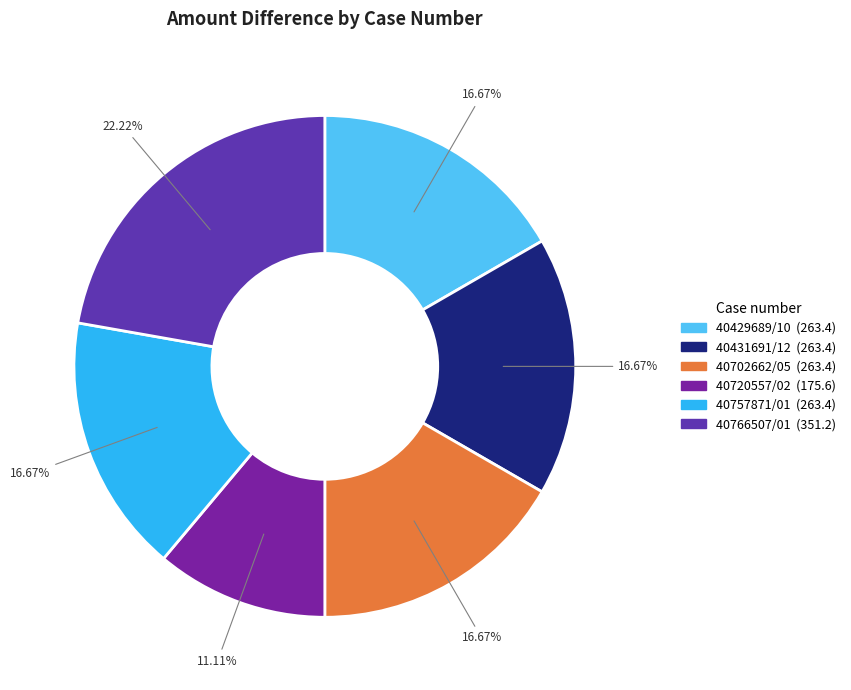

True or false: 40429689/10 accounts for 24% of the total.

False